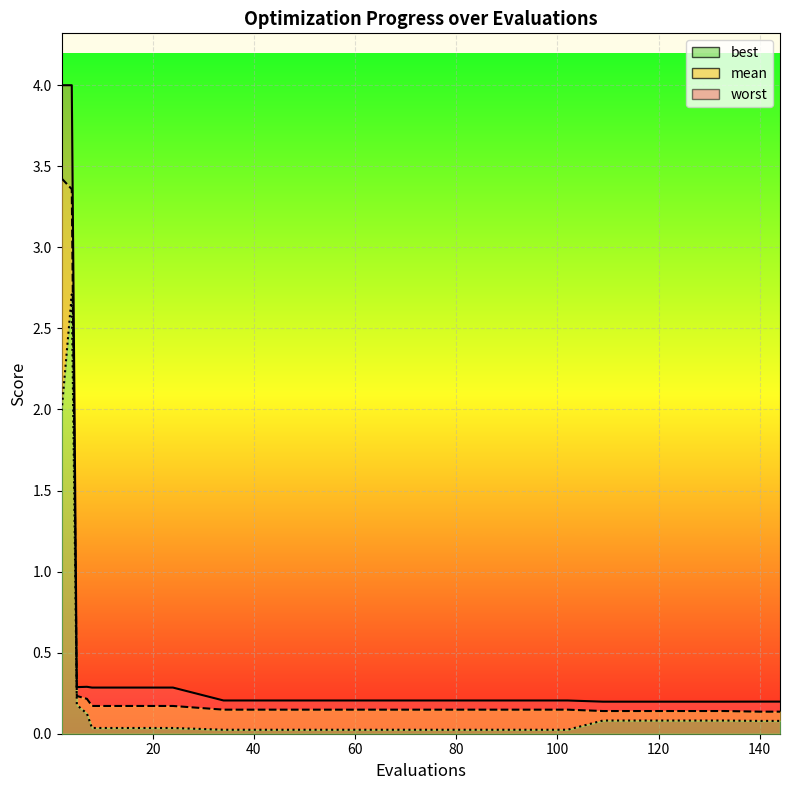

Which has a higher value, 12 or 144?

12